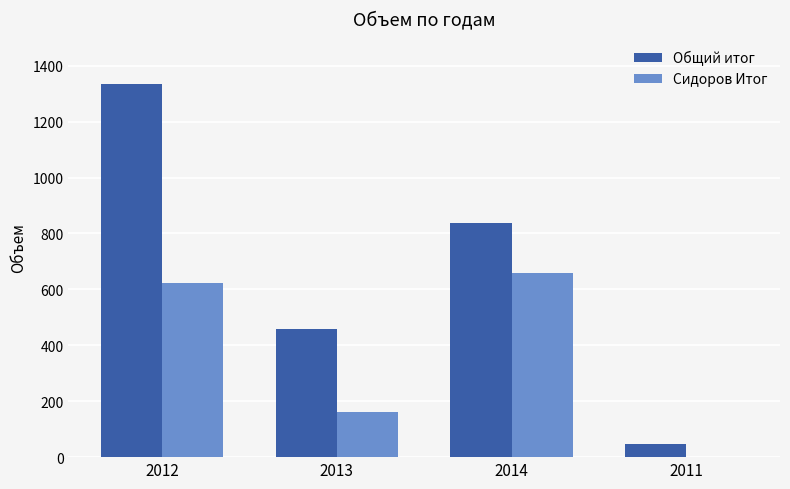

How many series are shown in this chart?

2